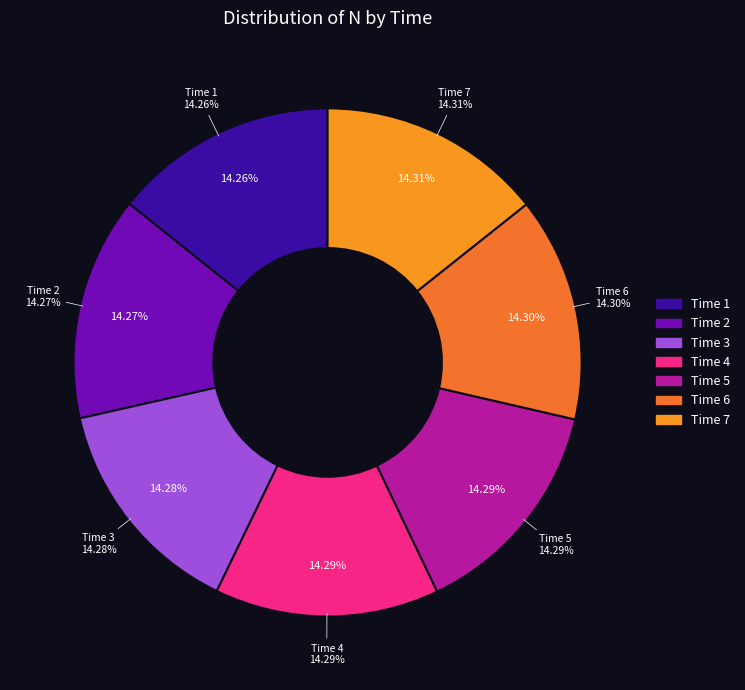

What is the total percentage of 1 and 2?

28.5%